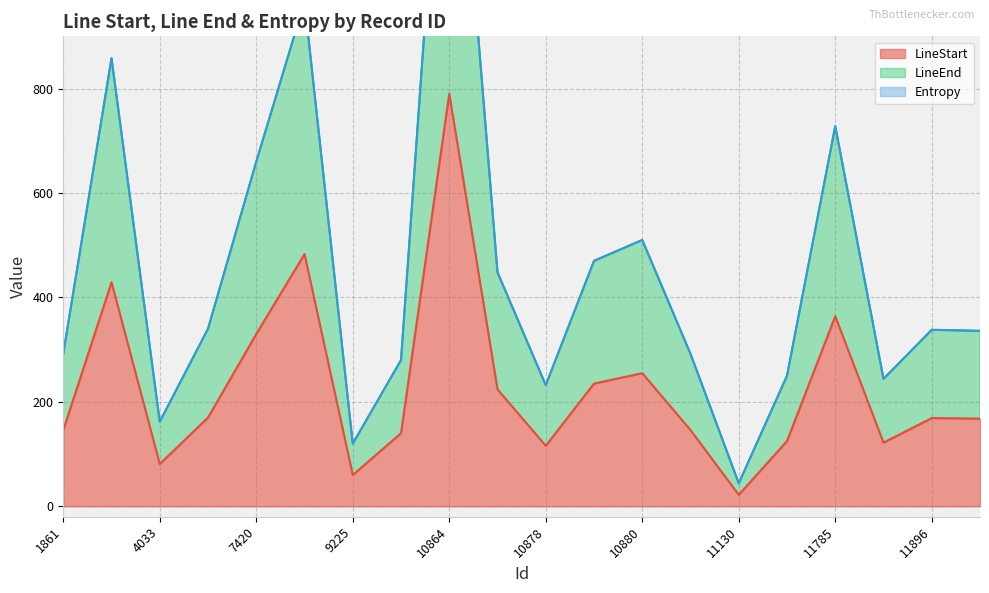

Between 10878 and 11217, which series saw the biggest shift?

LineEnd